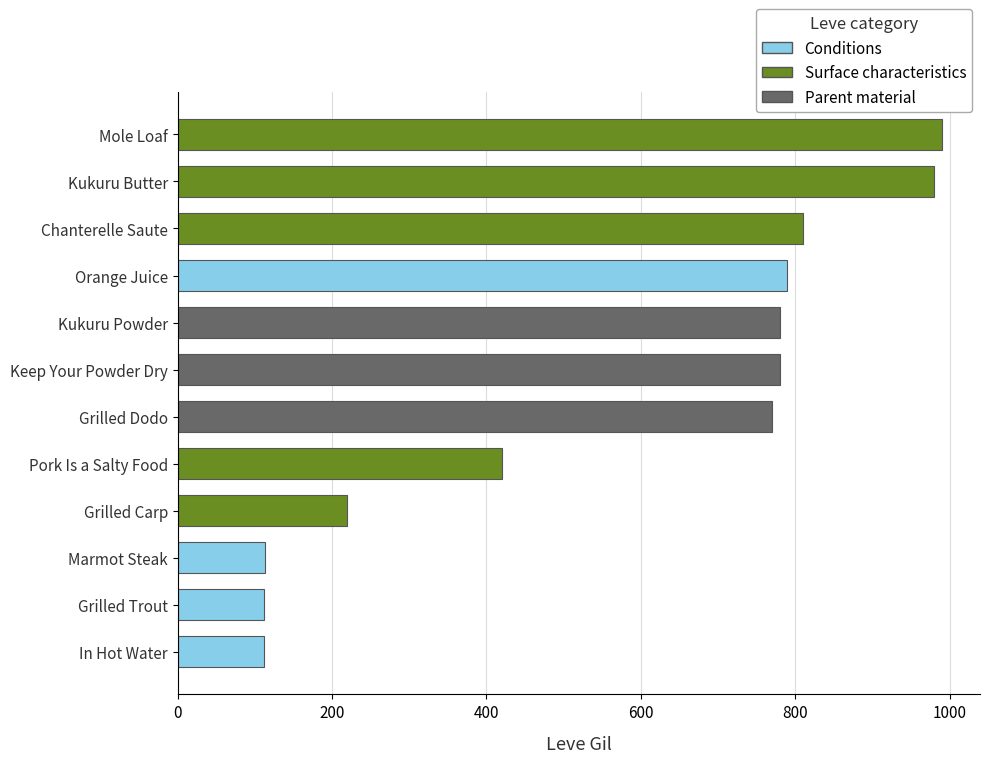

How many bars are there in total?

12